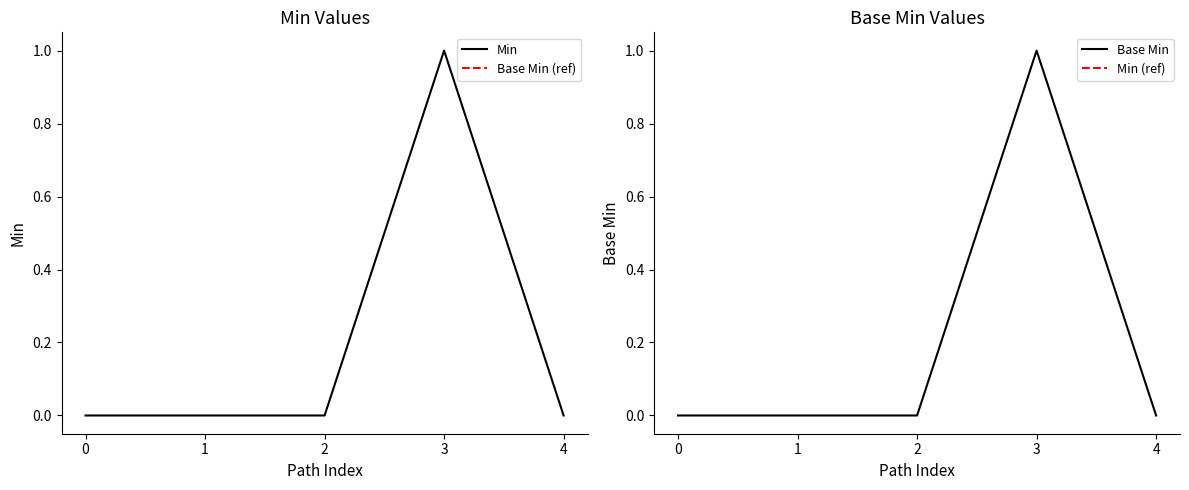

At how many categories does at least one series exceed 0?

1